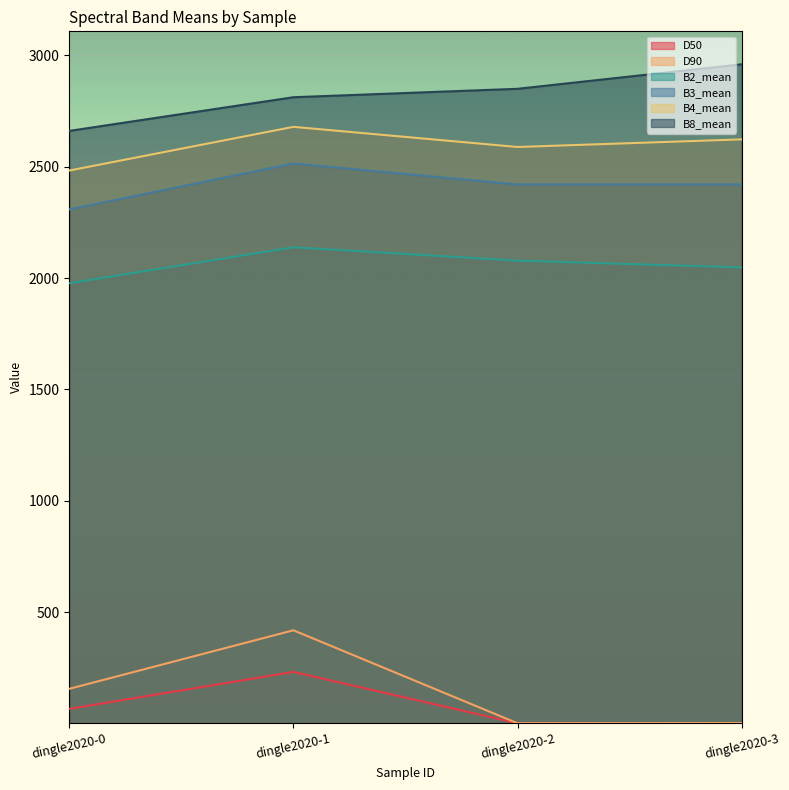

The value of B3_mean at dingle2020-2 is 2420.6. True or false?

True